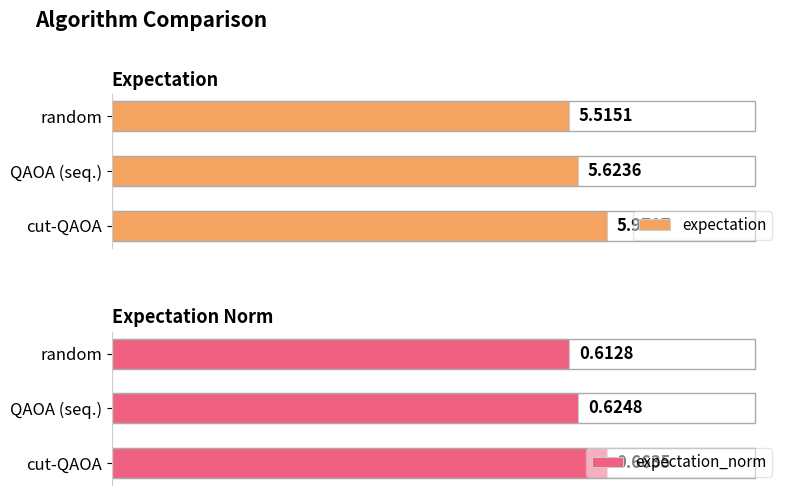

What are all the series names shown in the legend?

expectation, expectation_norm